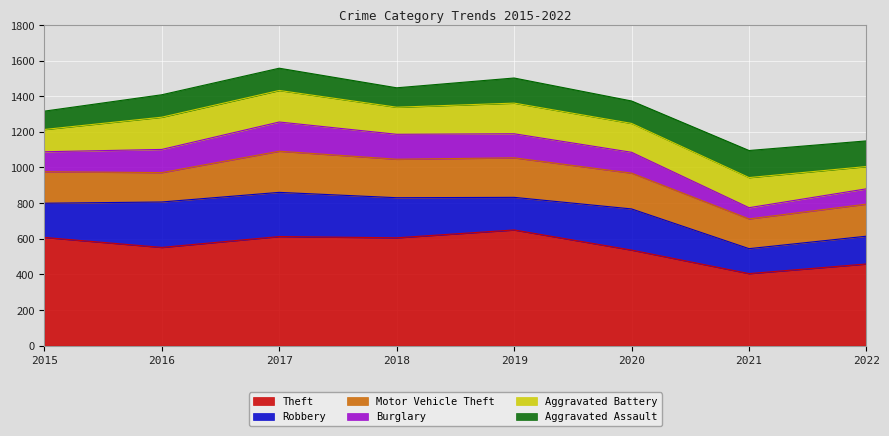

True or false: Robbery and Theft cross at least once.

False